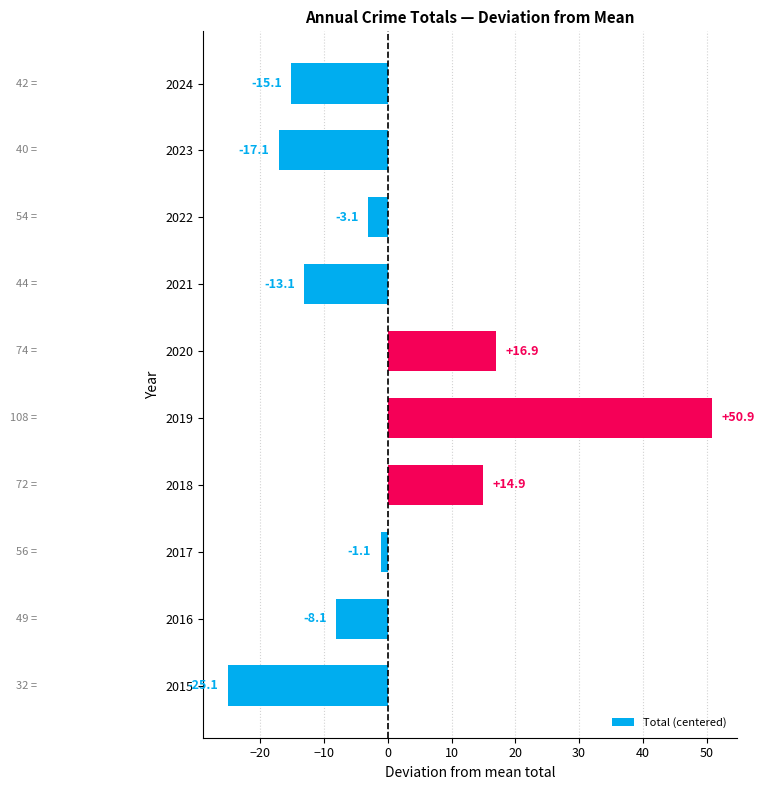

Reading bottom to top, list all the values displayed in this chart.

2015=-25.1	2016=-8.1	2017=-1.1	2018=14.9	2019=50.9	2020=16.9	2021=-13.1	2022=-3.1	2023=-17.1	2024=-15.1